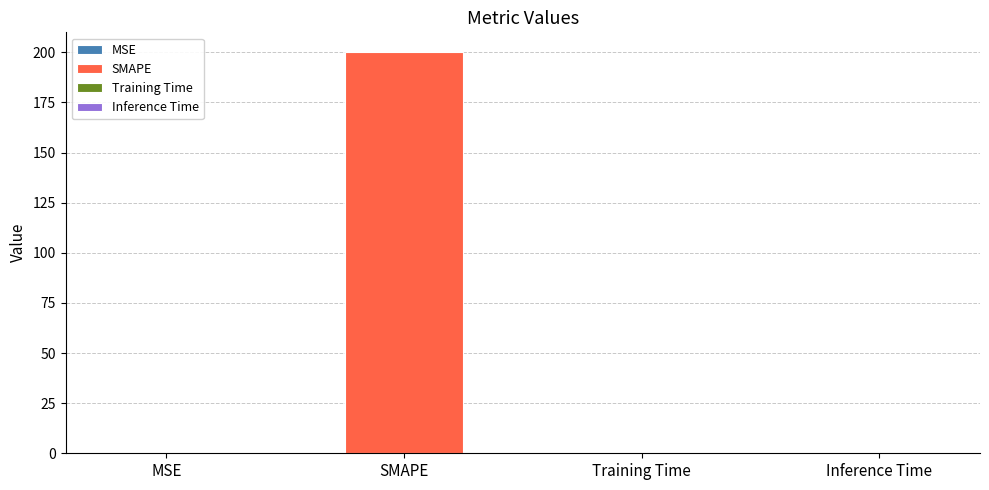

Rank the categories by value from lowest to highest.

Inference Time, Training Time, MSE, SMAPE